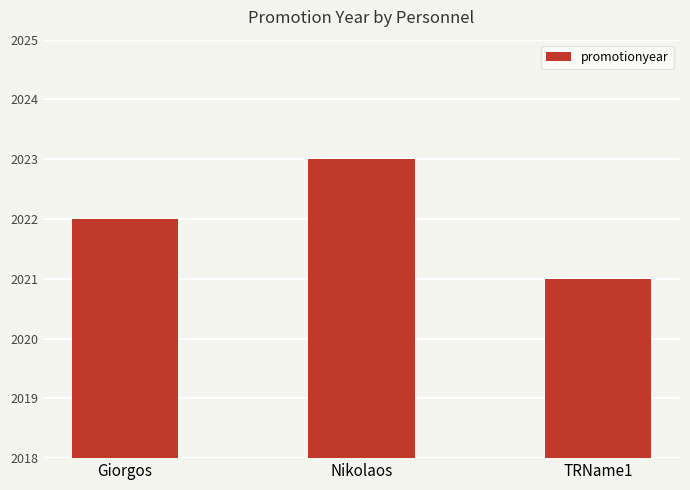

How many values are between 2021 and 2023?

3